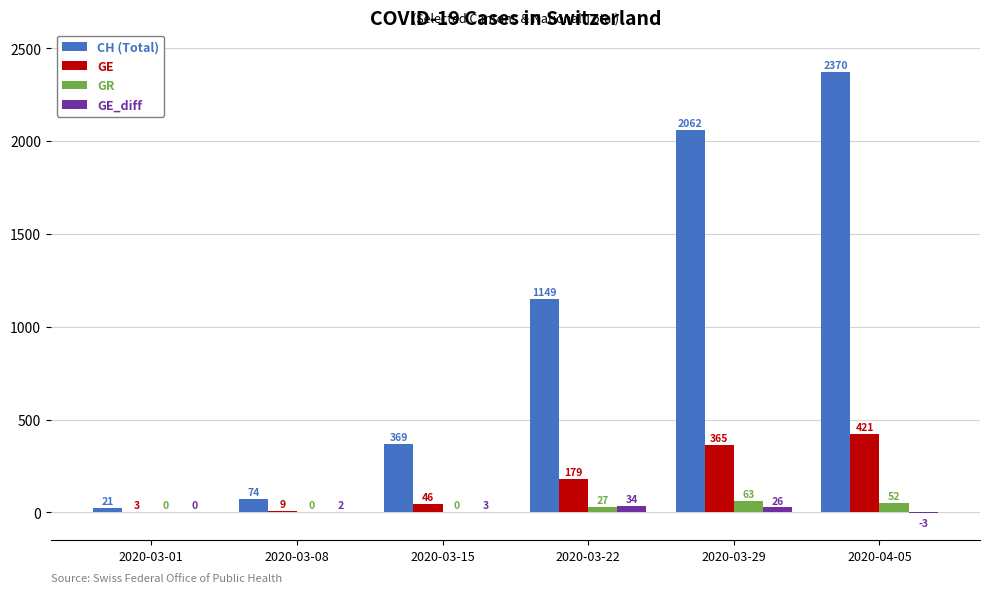

Read the CH (Total) value at 2020-03-22, to the nearest 50.

1150